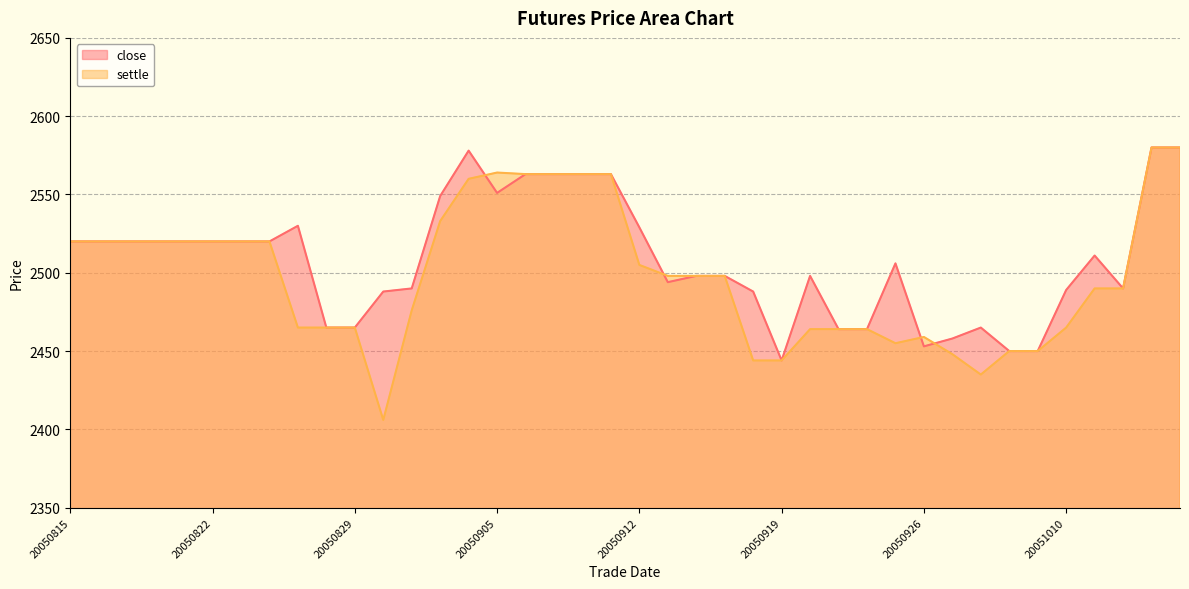

True or false: close has a value of 2511 at 20051011.

True